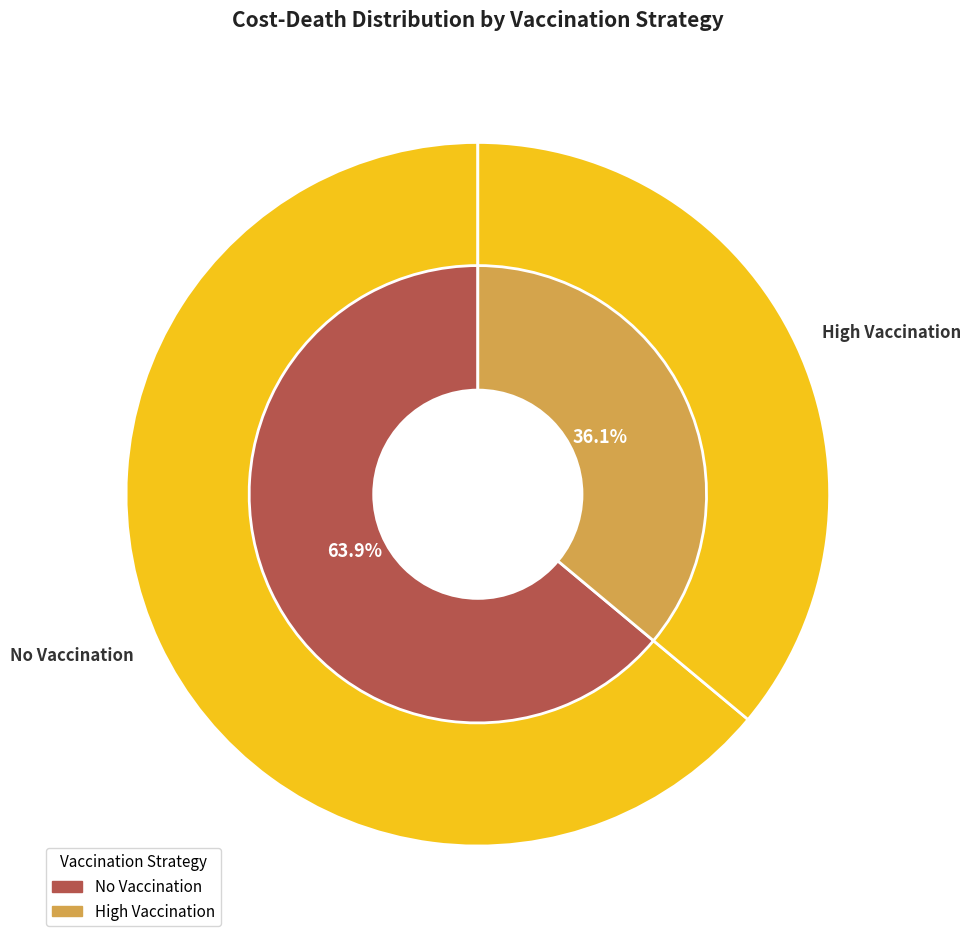

How many slices are in this pie chart?

2